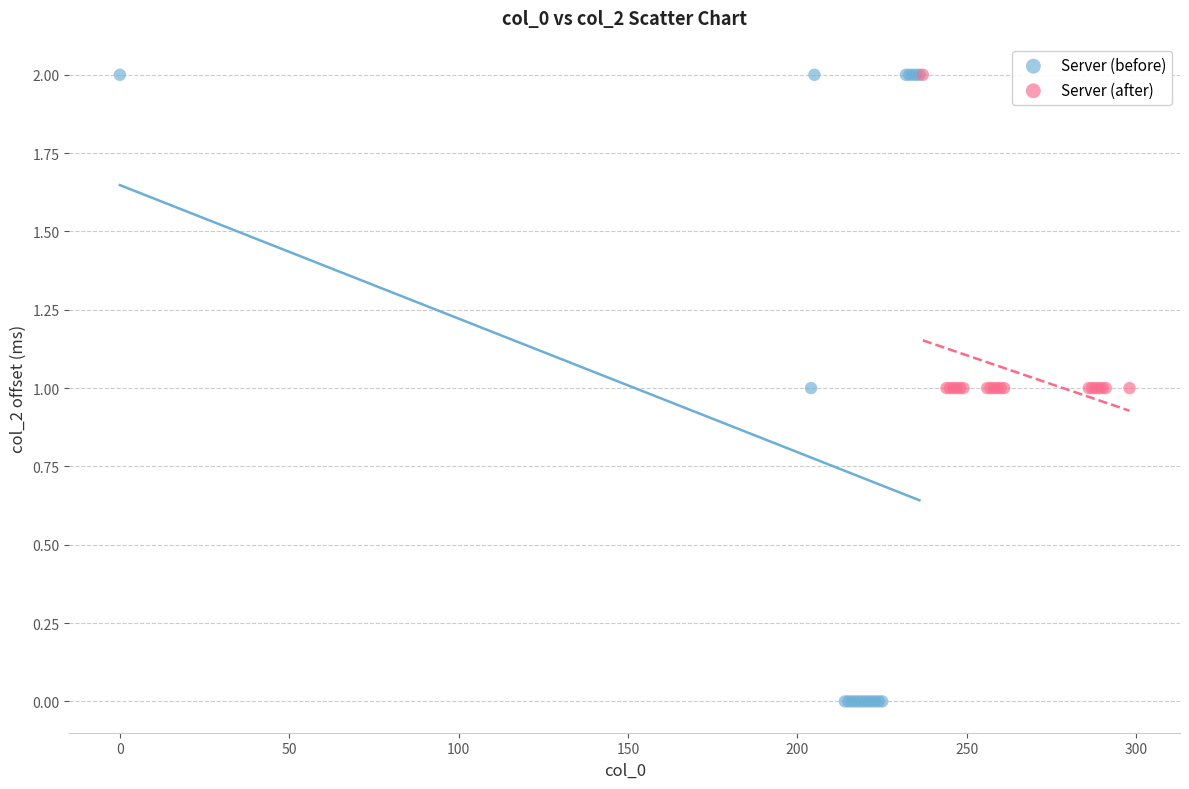

What are all the series names shown in the legend?

Server (before), Server (after)